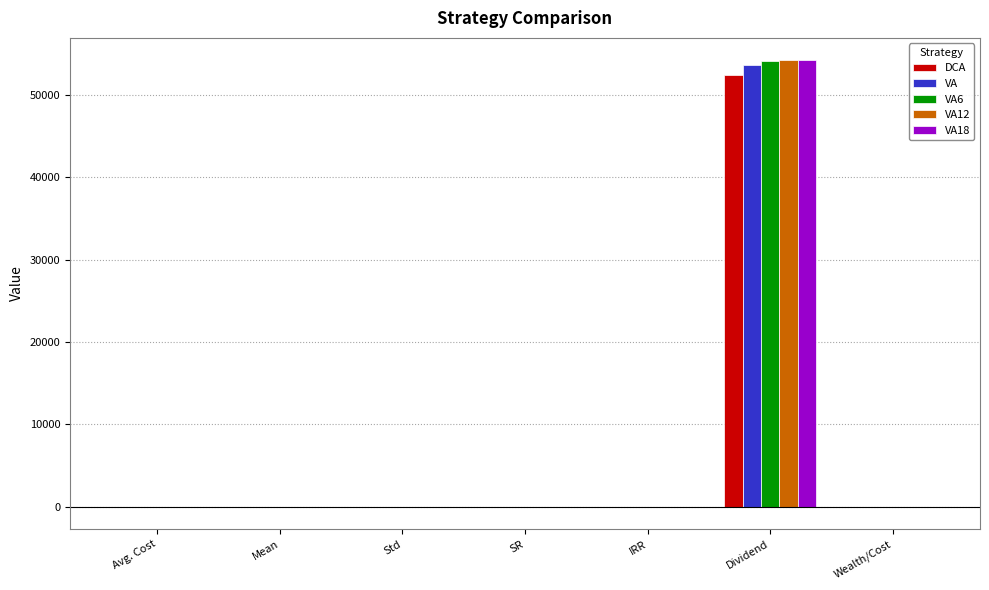

What is the sum of all VA values?

53659.8